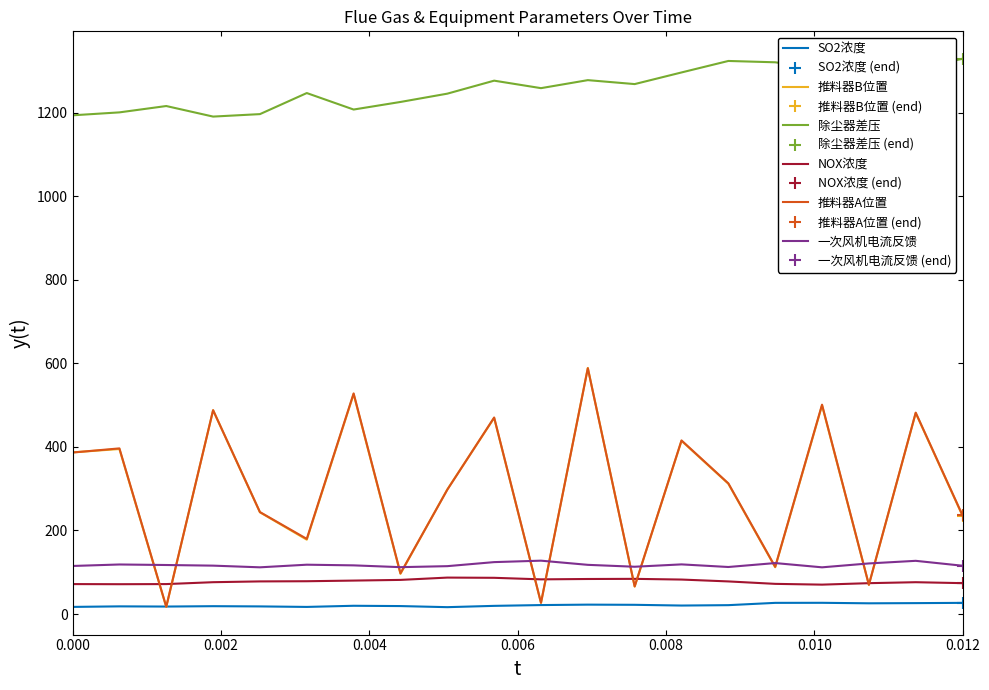

True or false: 除尘器差压 and NOX浓度 cross at least once.

False